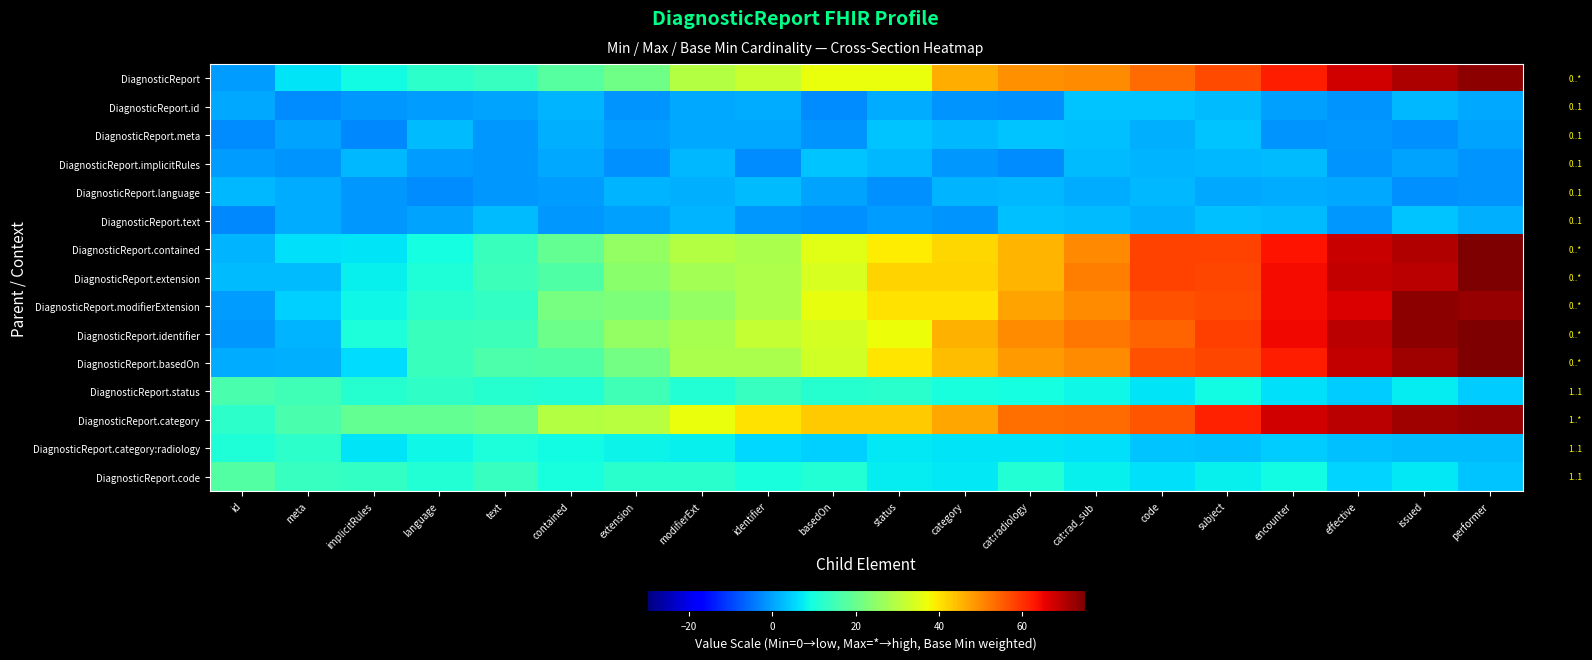

At which category is the sum across all series the highest?

performer